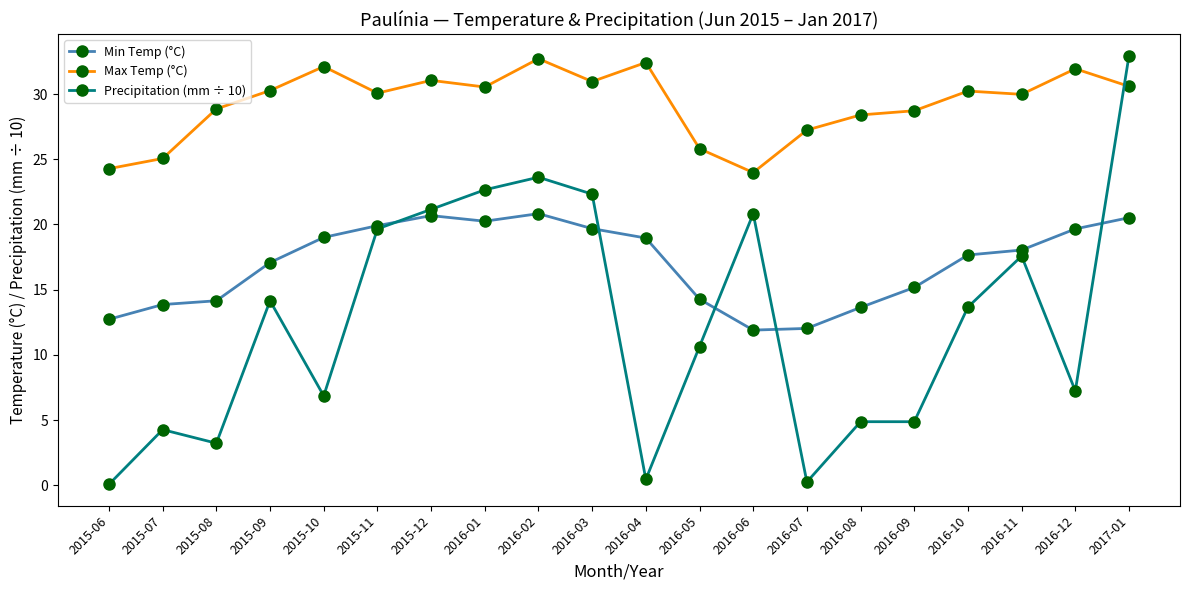

What is the difference between the Precipitation (mm ÷ 10) values at 2015-11 and 2016-11?

2.1